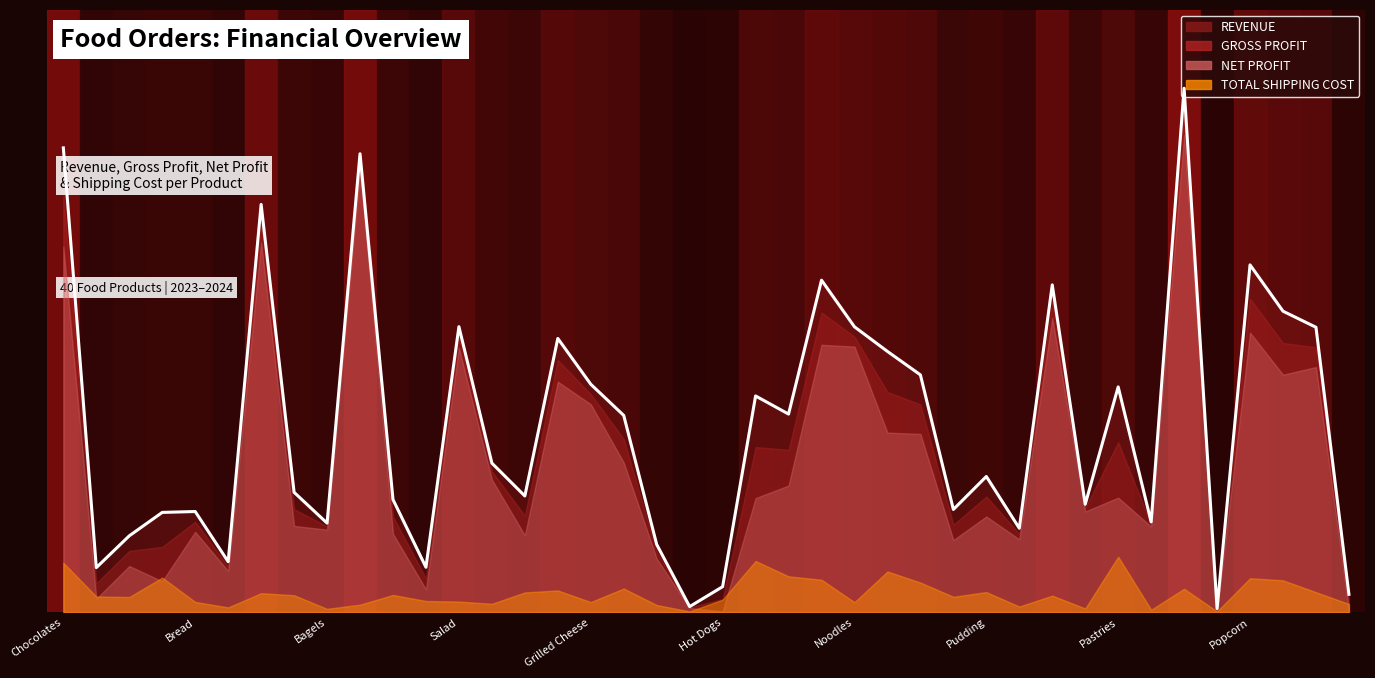

What is the difference between the second highest and minimum values?

34816